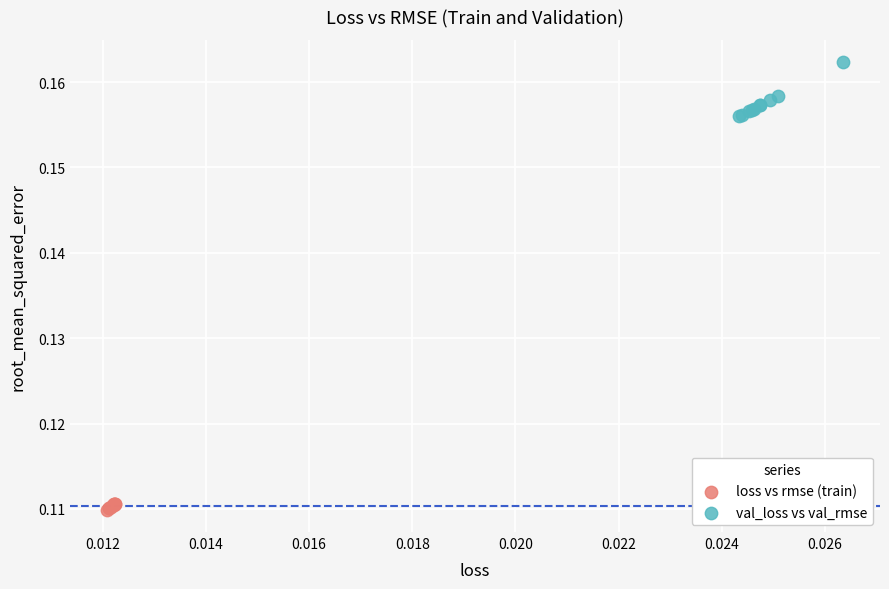

Which series reaches the minimum Y coordinate?

loss vs rmse (train)